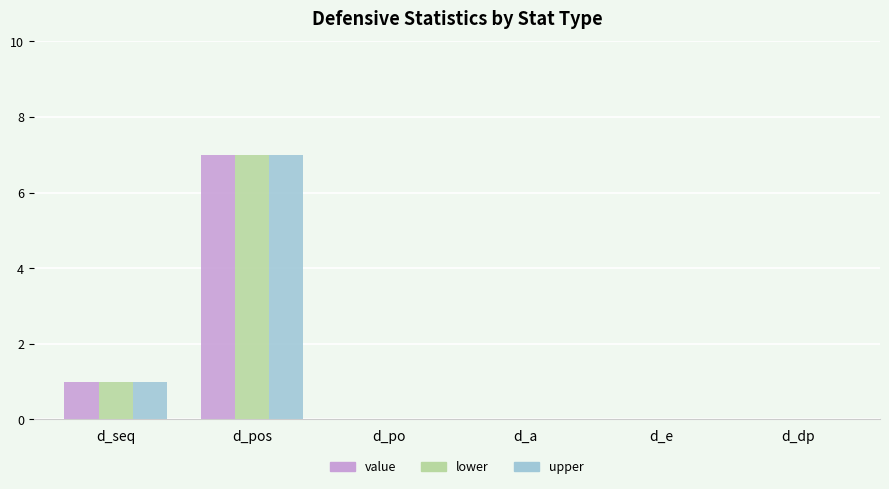

Which label corresponds to the largest value in the chart?

d_pos